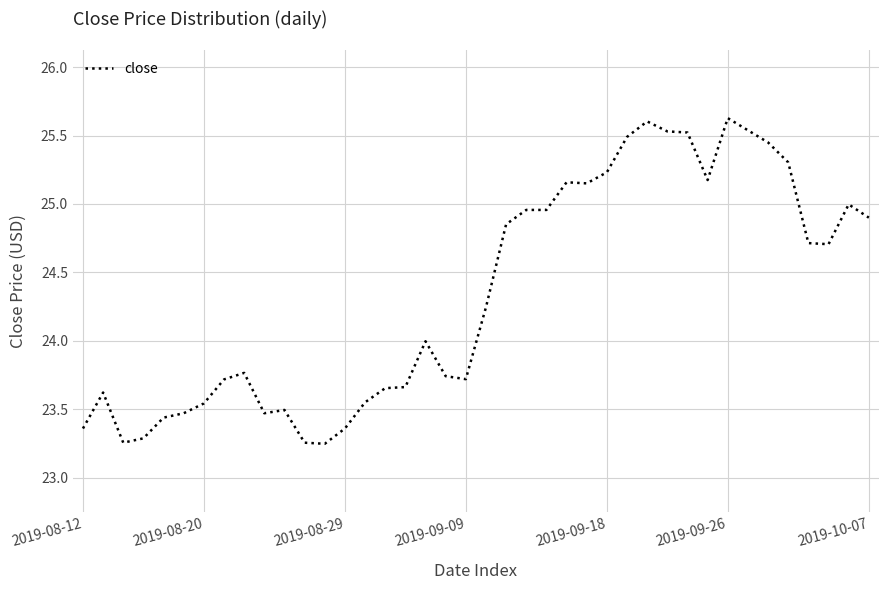

What is the greatest value displayed?

25.6